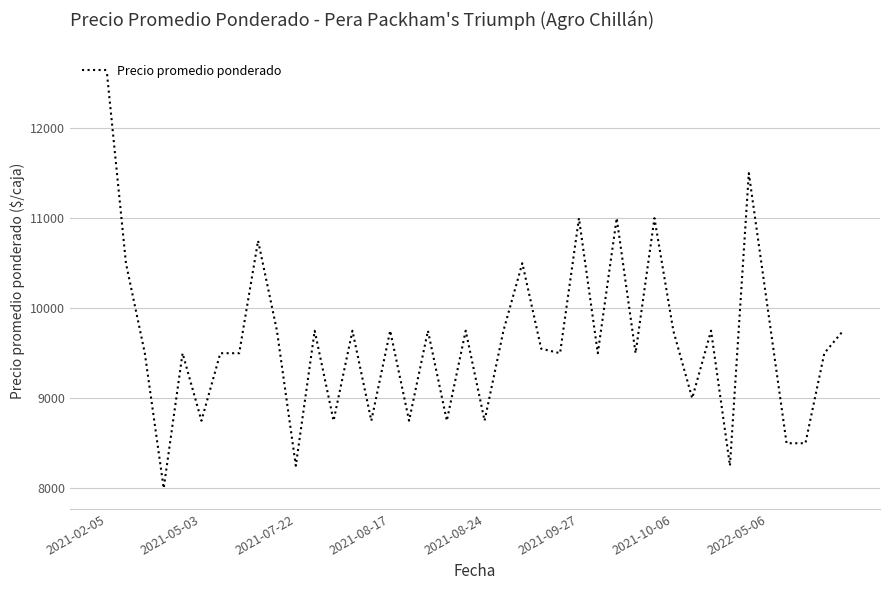

What is the maximum value shown in the chart?

12600